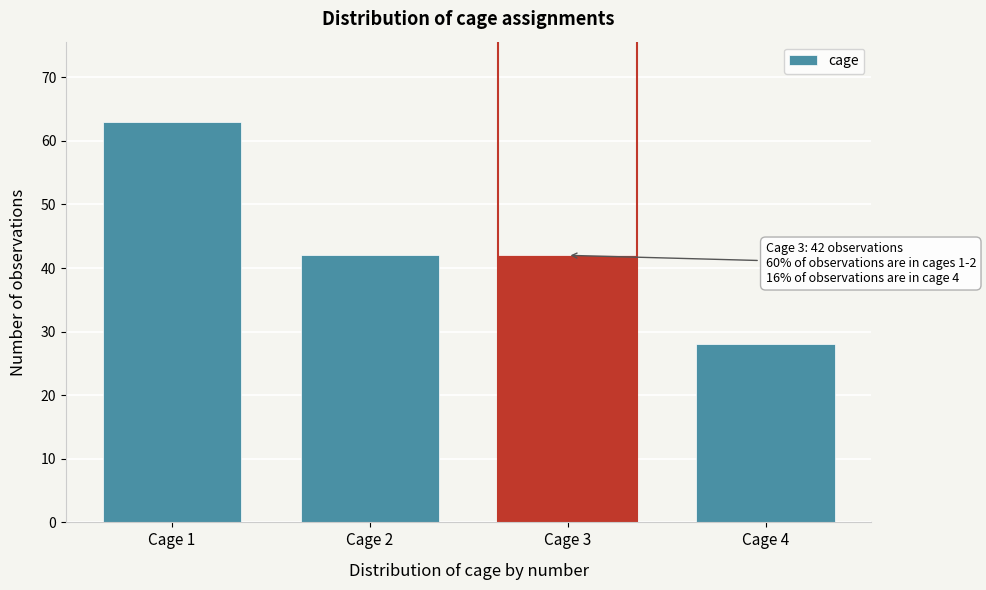

Reading right to left, transcribe all the data shown in this chart.

Cage 4=28	Cage 3=42	Cage 2=42	Cage 1=63